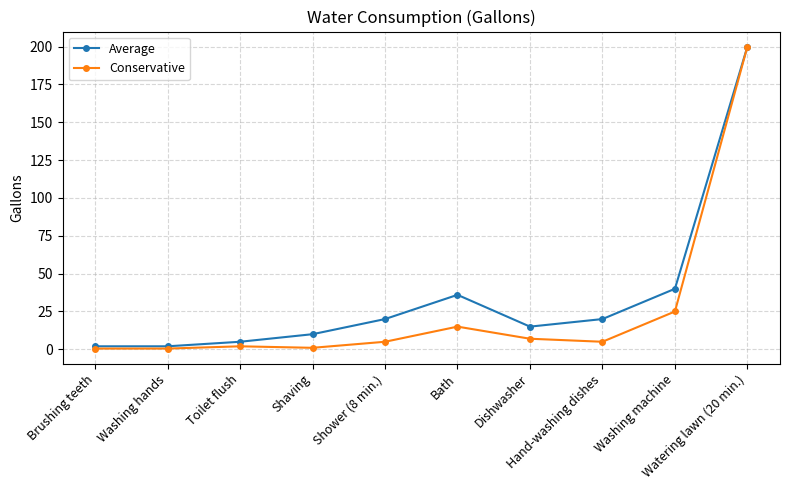

Which series has the widest spread of values?

Conservative